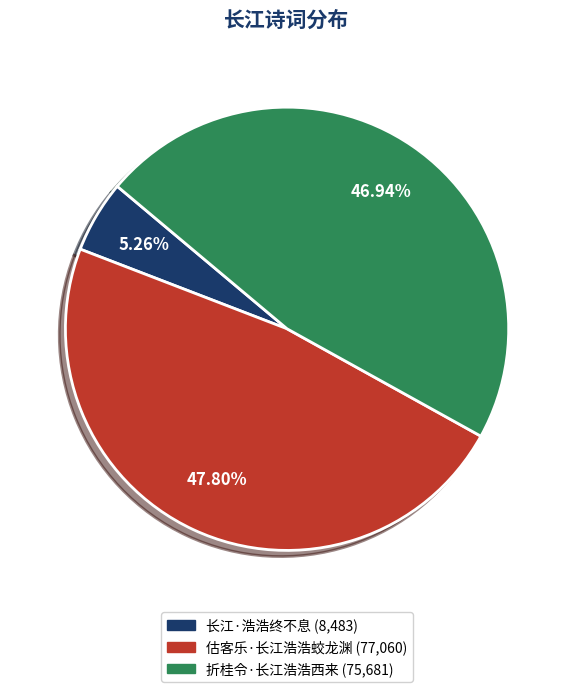

To the nearest percent, what is the difference between the largest and smallest slice percentages?

43%